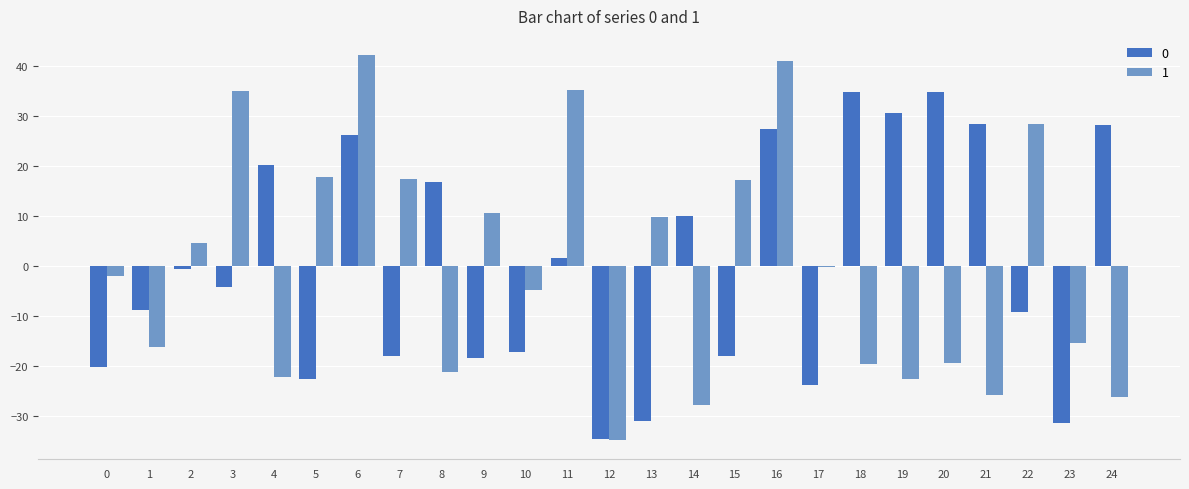

Is the value of 0 at 13 greater than the value of 1 at 7?

No